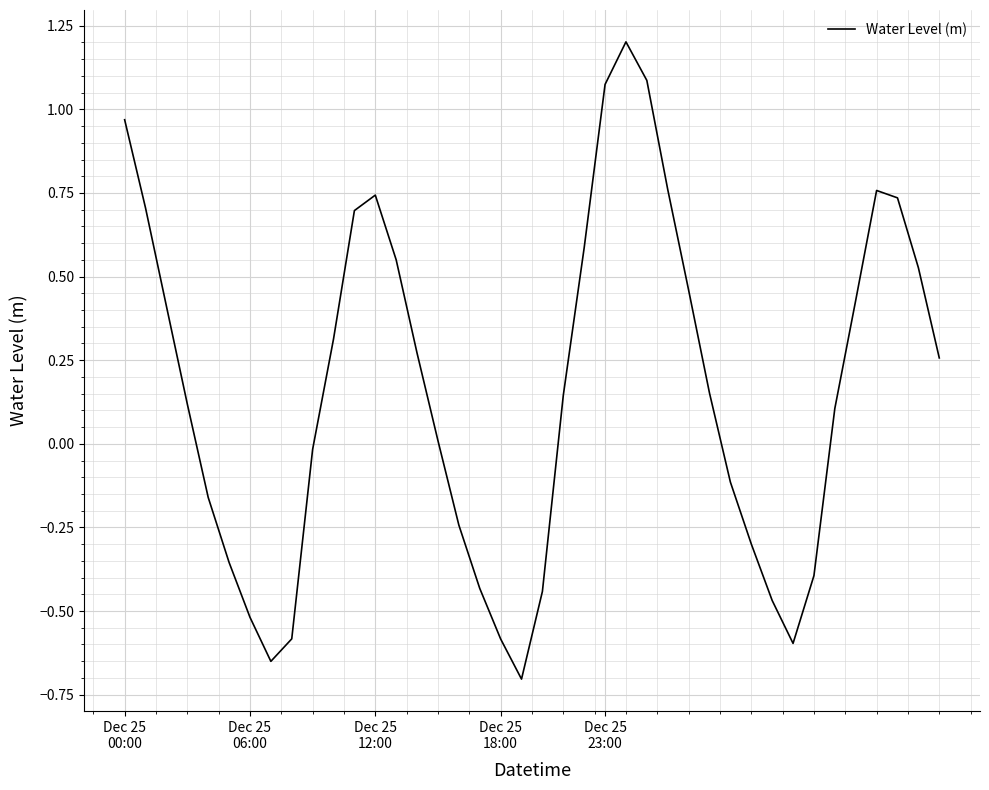

What is the maximum value shown in the chart?

1.2